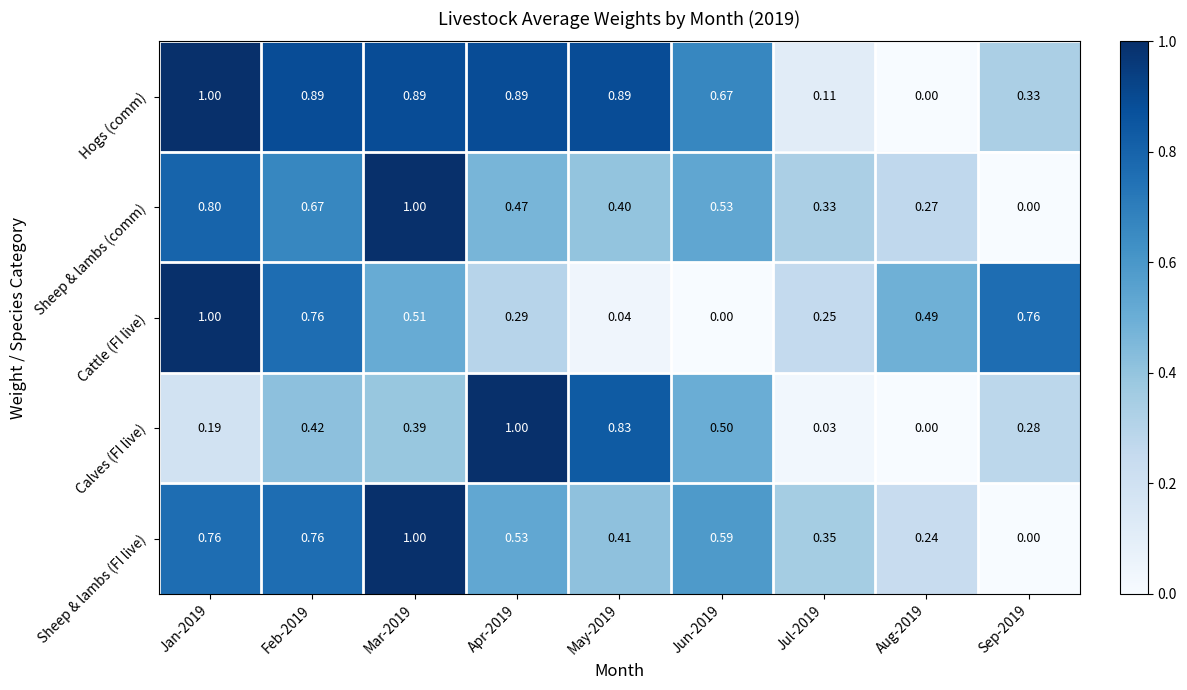

How many series are shown in this chart?

5